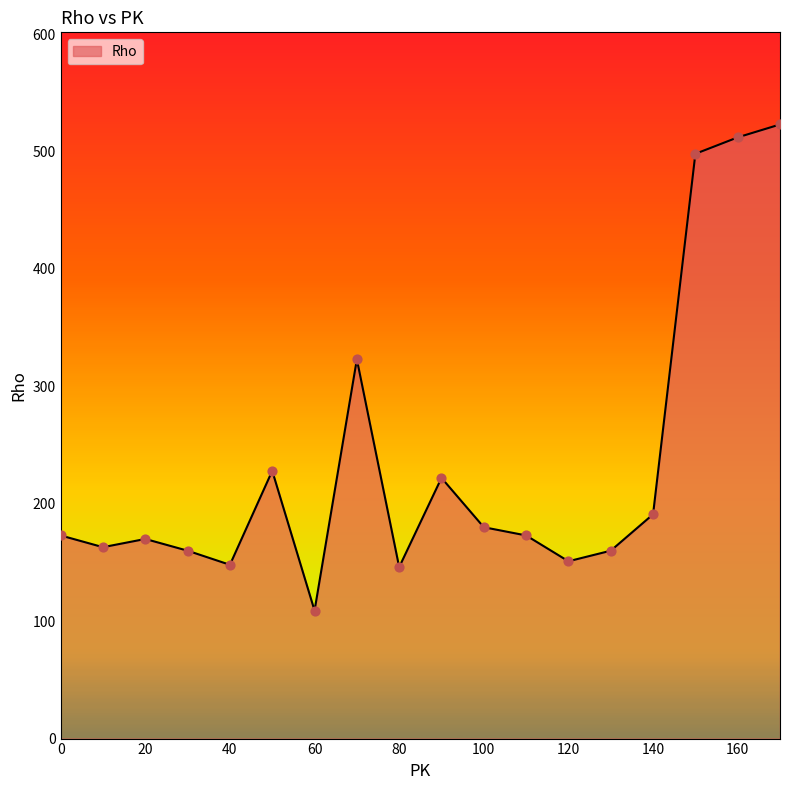

What is the difference between the maximum and minimum values?

414